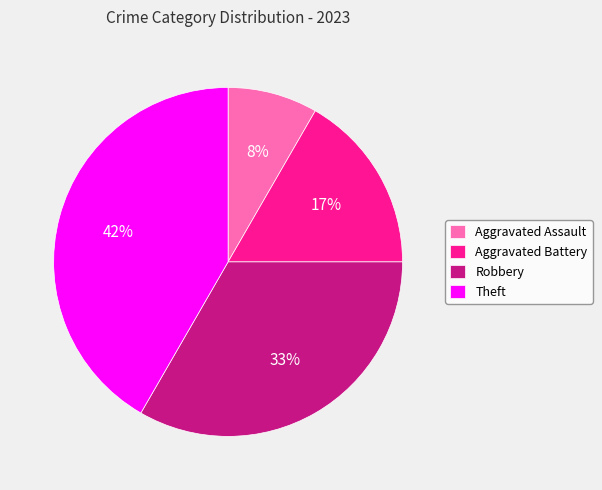

How many slices are in this pie chart?

4